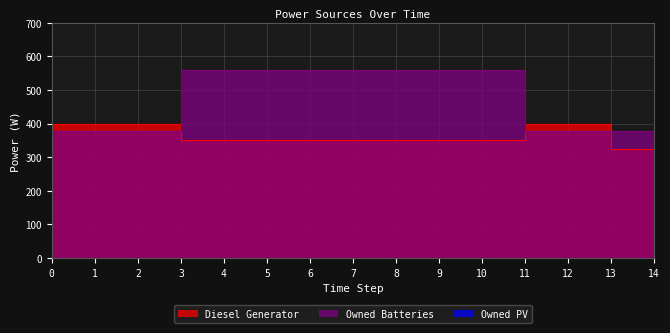

True or false: Diesel Generator and Owned Batteries cross at least once.

True